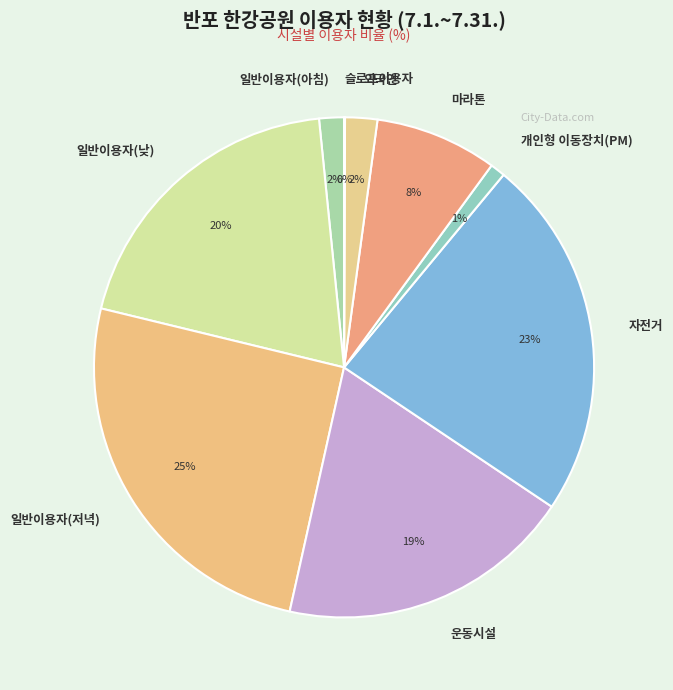

Is 일반이용자(아침) the majority of the pie?

No